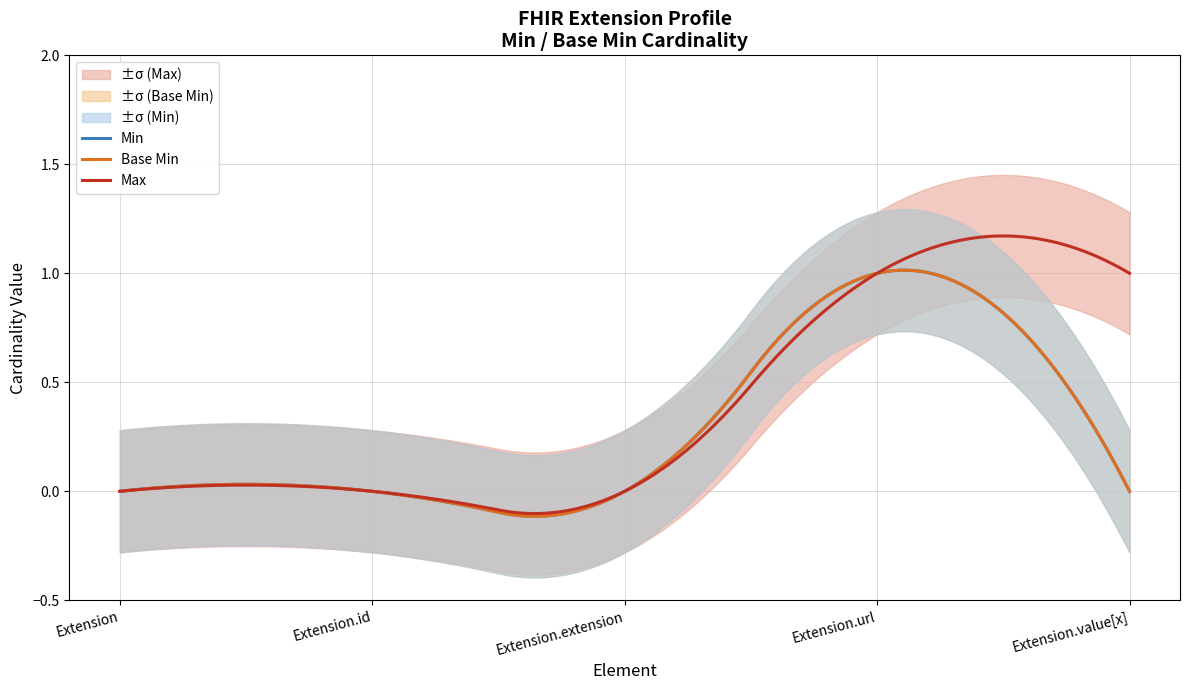

What is the difference between the maximum and minimum values in the Base Max_numeric series?

1